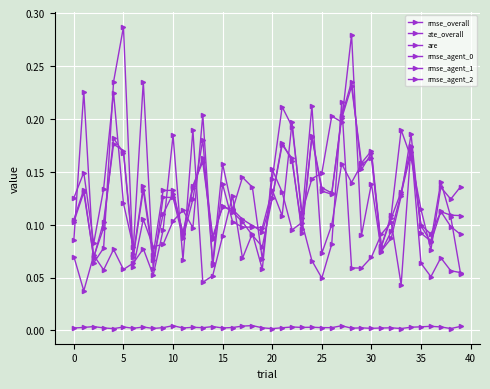

Count the number of categories in the chart.

40